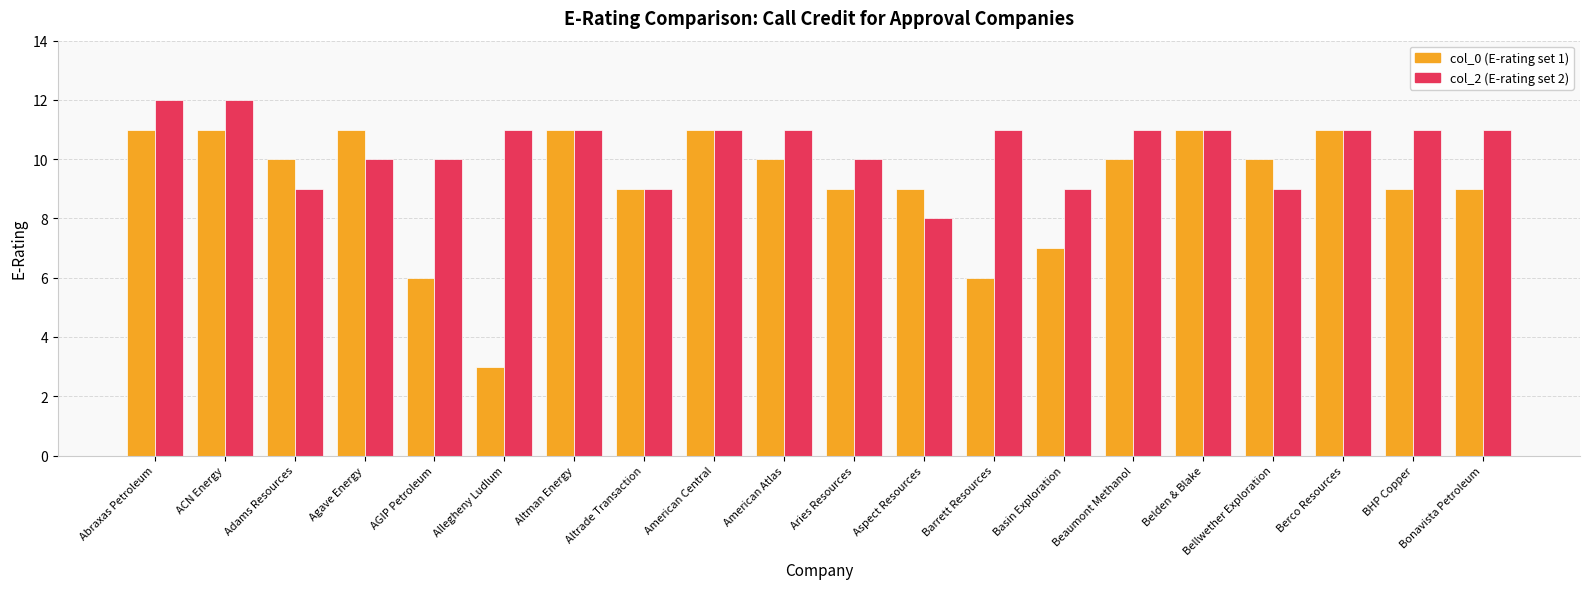

What is the label of the 8th bar from the right?

Barrett Resources